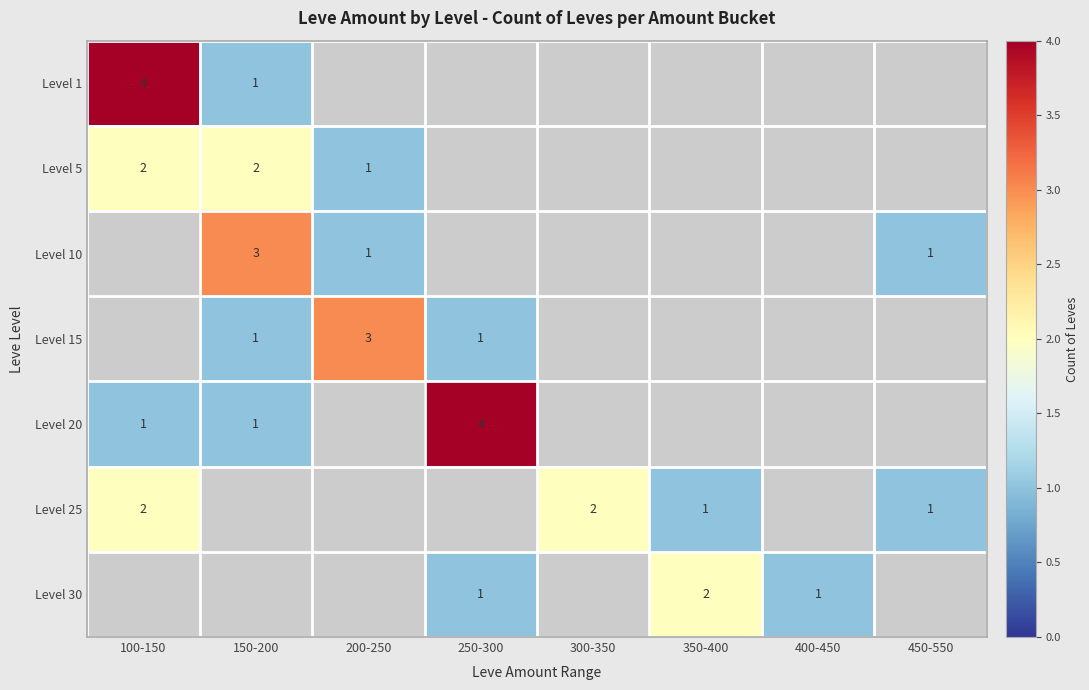

How many series are shown in this chart?

7